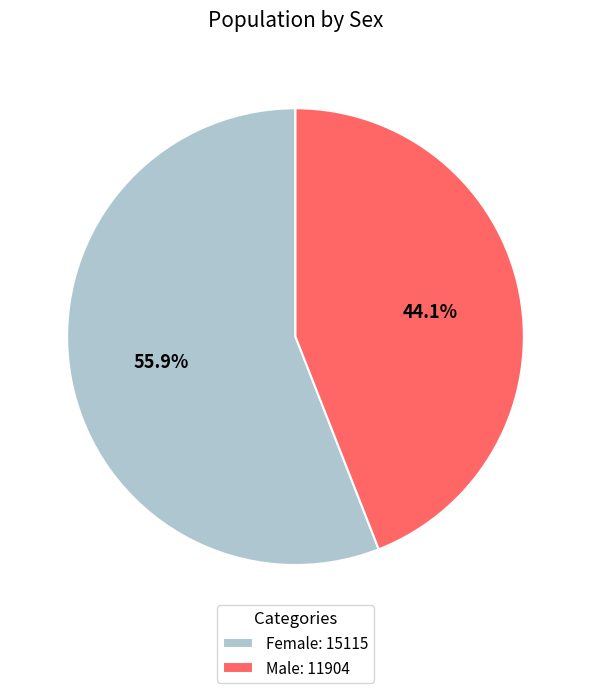

How many slices are in this pie chart?

2